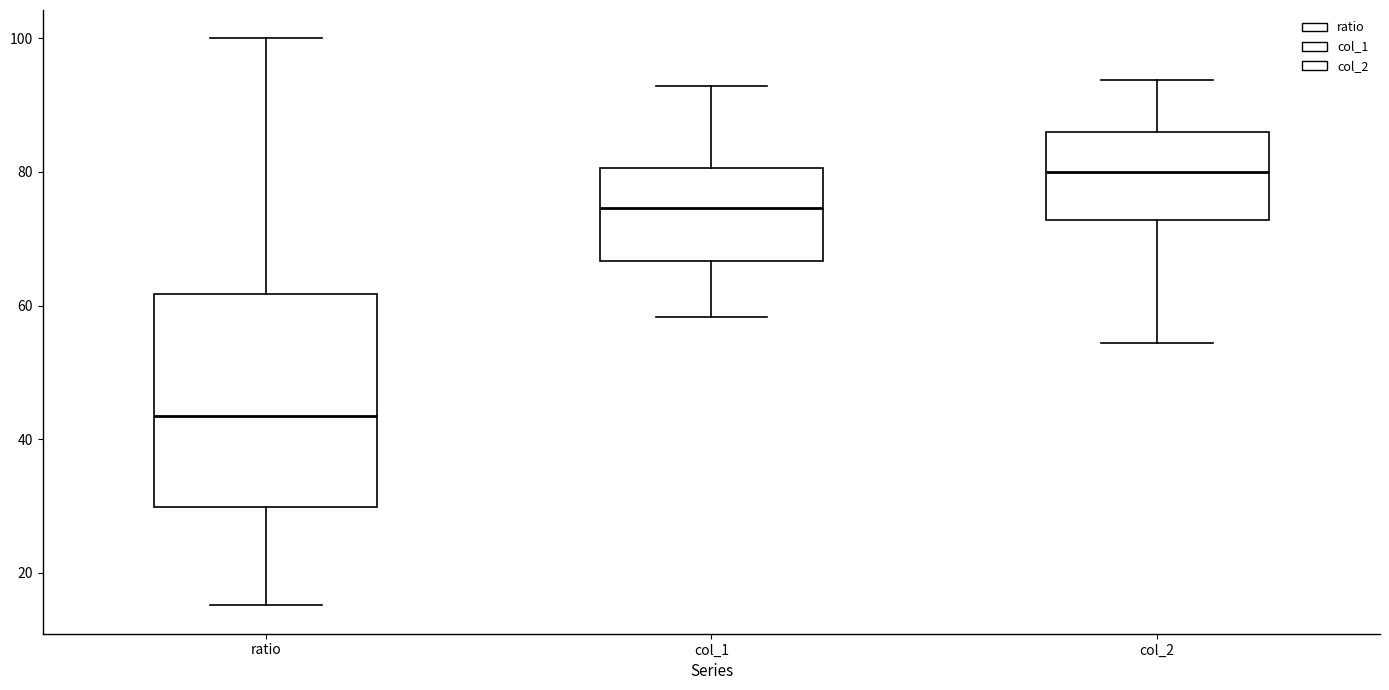

Which box is the tallest, from its lower edge to its upper edge?

ratio